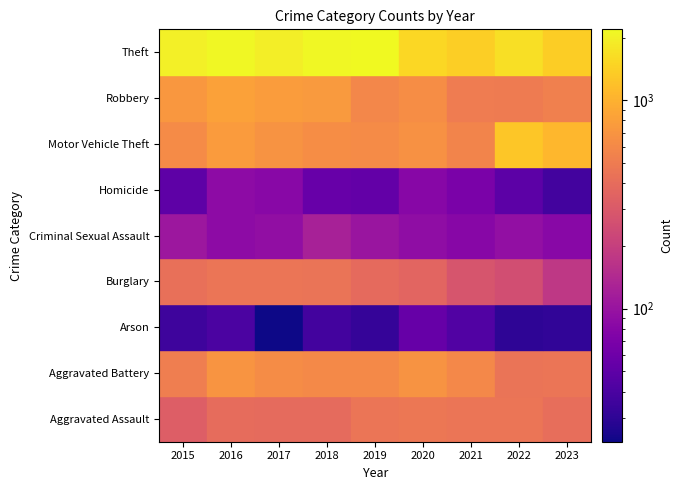

What is the minimum value shown in the chart?

23